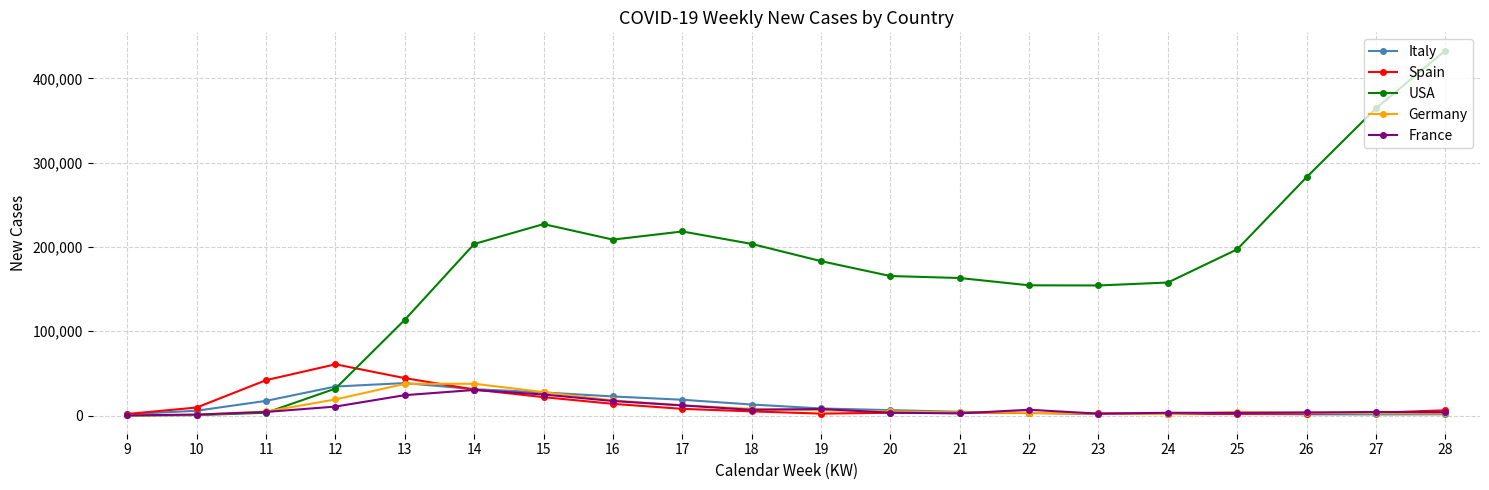

The Spain series shows 2343 at 26. True or false?

True